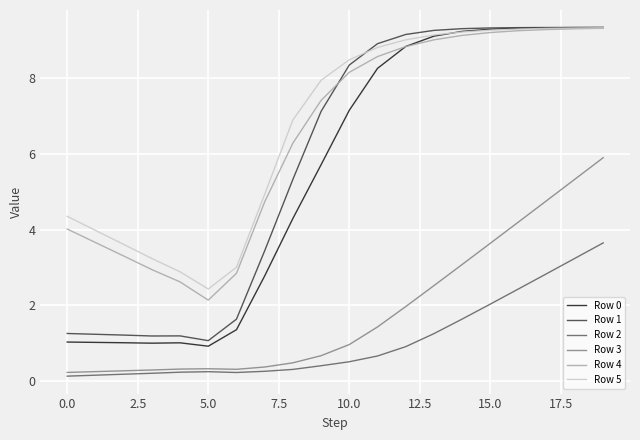

What is the highest value of the Row 1 series?

9.3